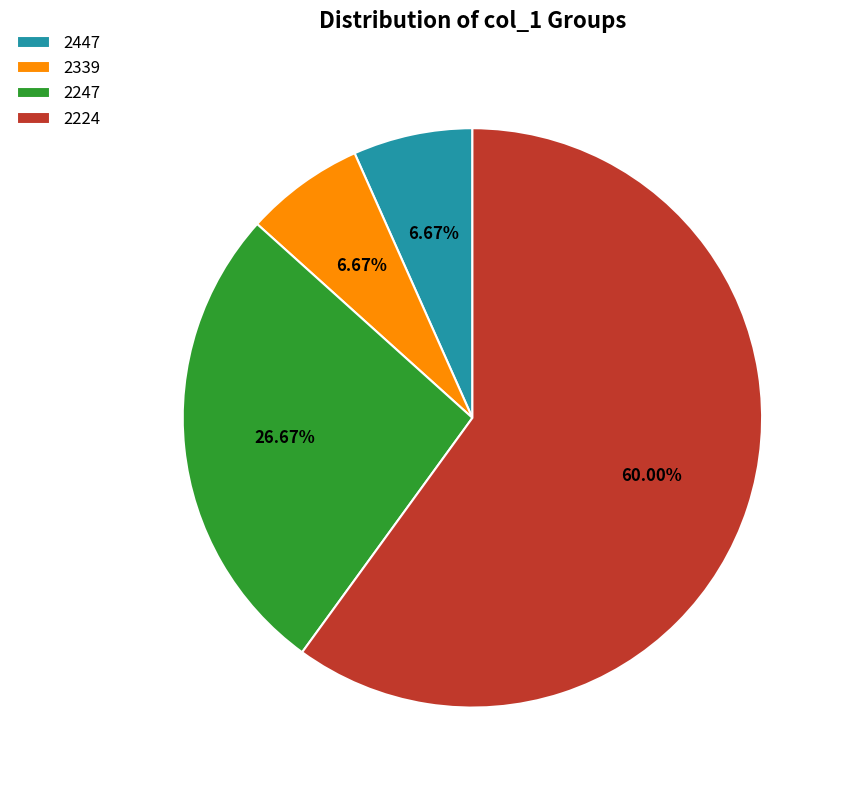

To the nearest percent, what percentage of the pie is 2447?

7%